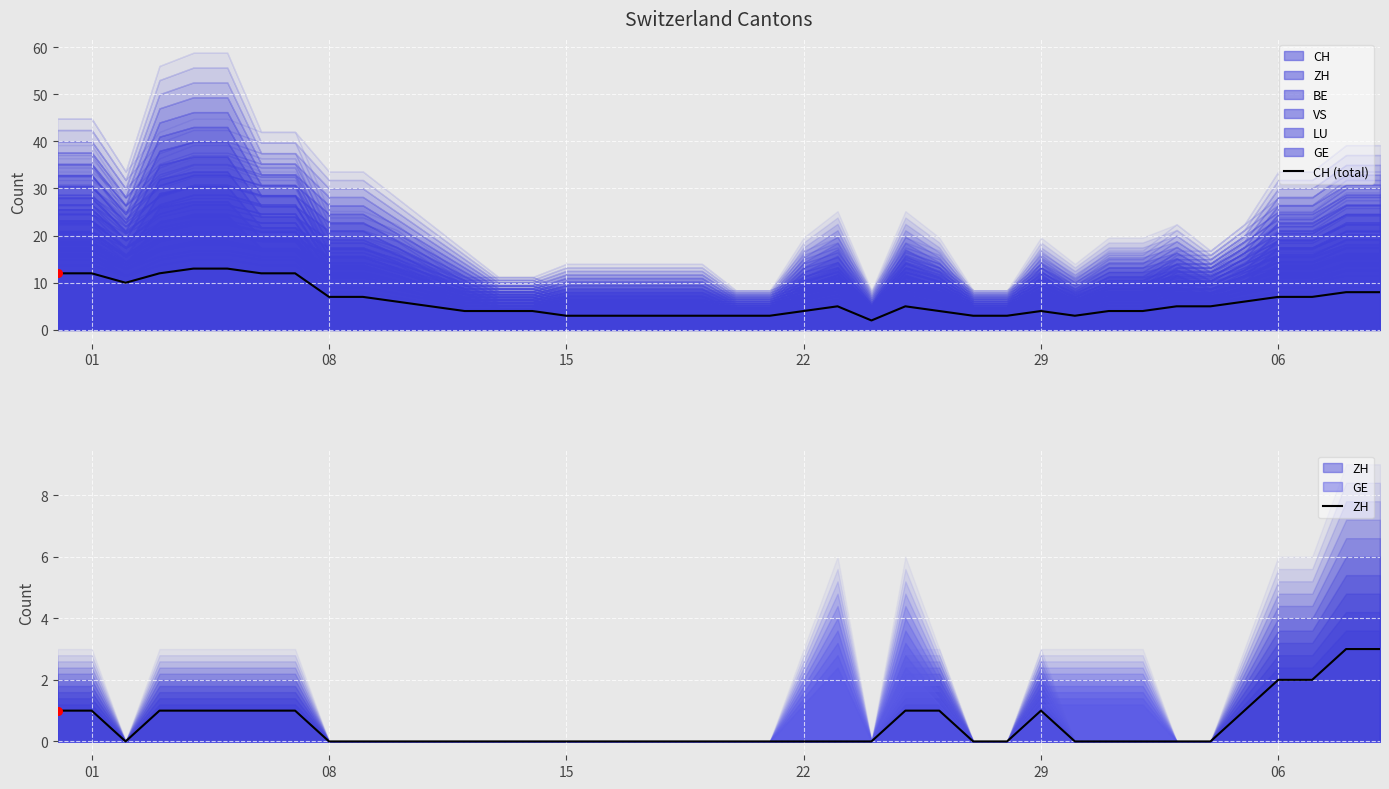

The CH (total) series shows 1 at 29. True or false?

False